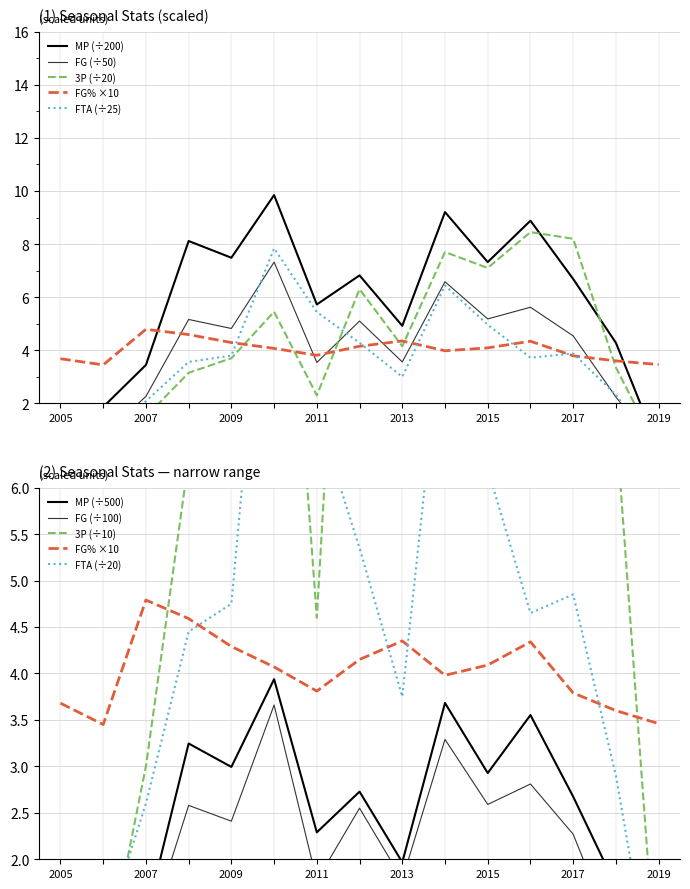

How many values in the FTA series are below 3?

5